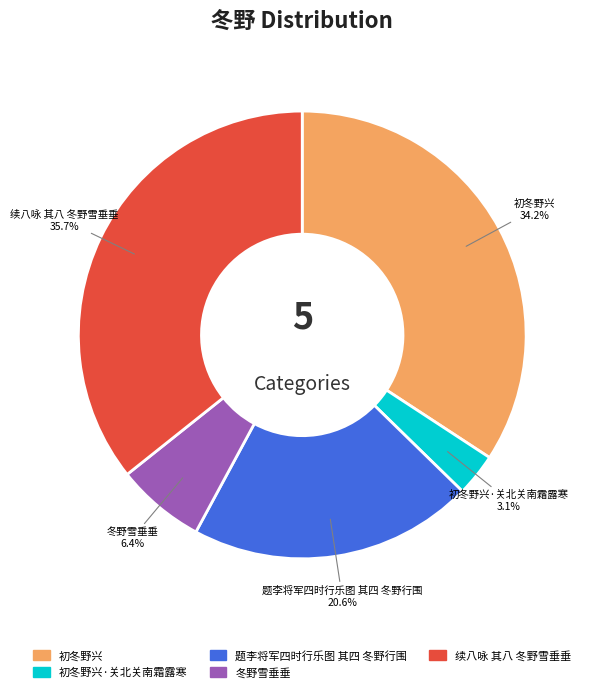

Is there a majority slice in this chart?

No